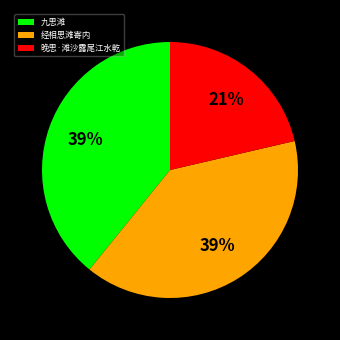

Which slice is the smallest?

晚思·滩沙露尾江水乾